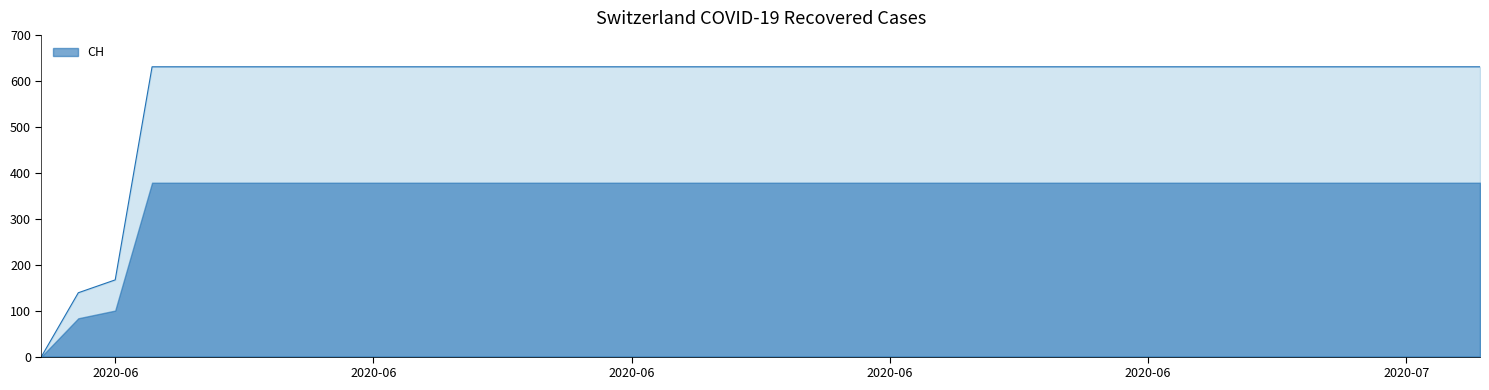

What is the average value?

591